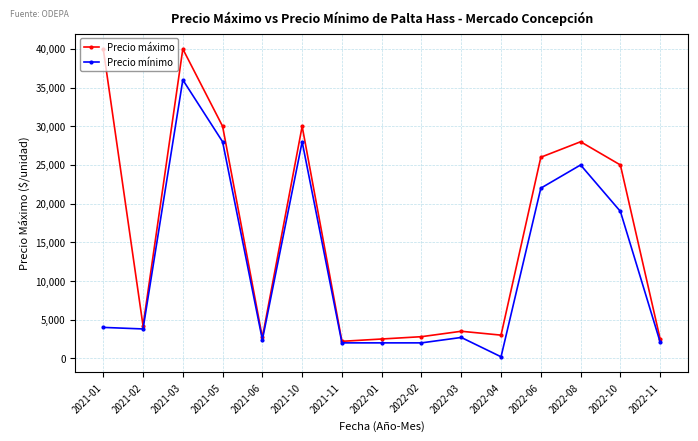

What is the spread (max minus min) of values at 2022-01?

500